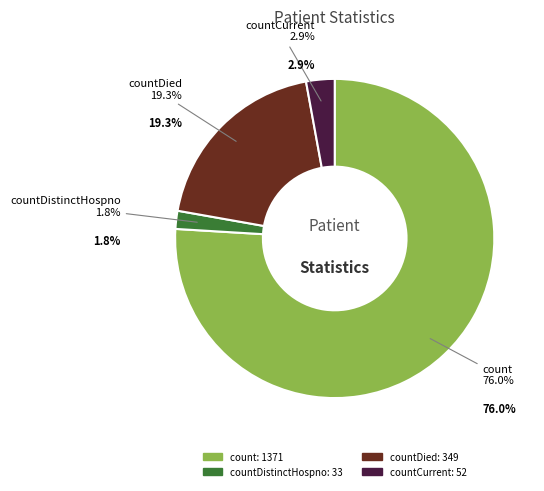

True or false: count accounts for 76% of the total.

True